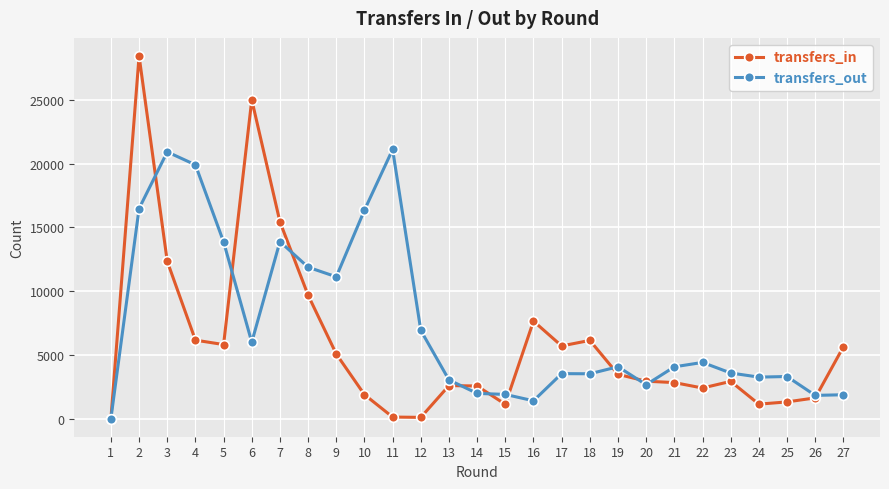

How many values in the transfers_in series are below 2935?

13